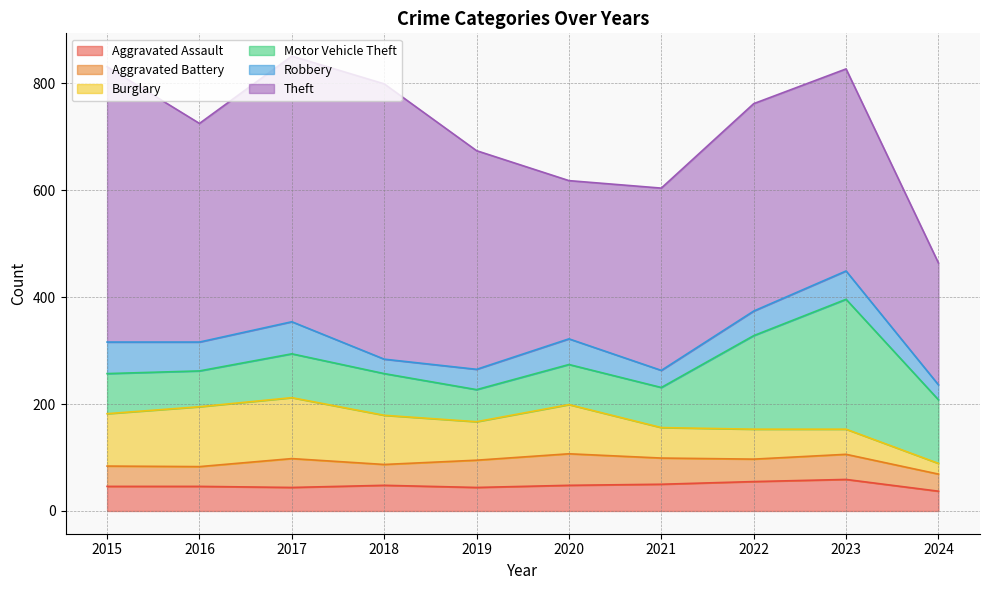

True or false: Aggravated Assault and Aggravated Battery intersect in this chart.

True